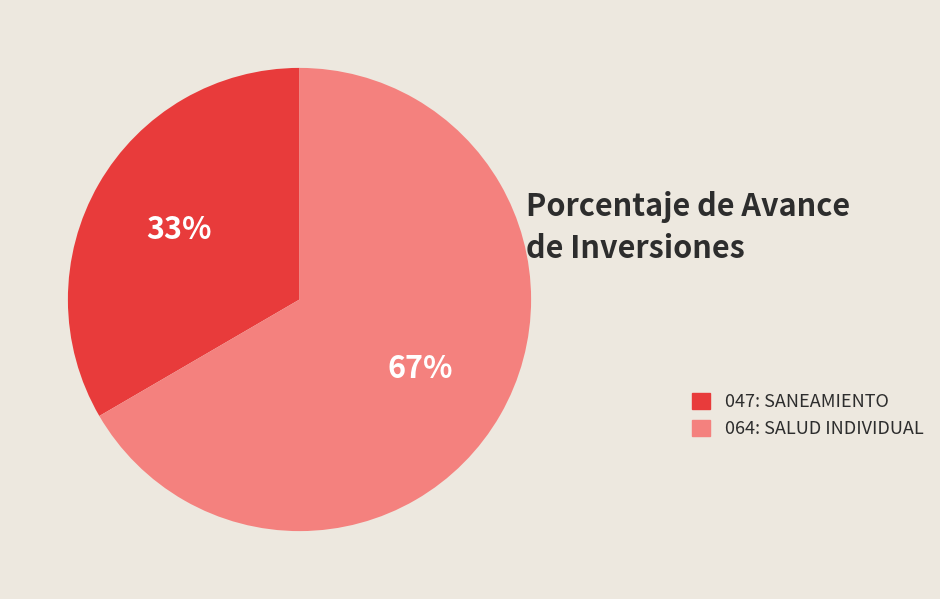

Rank the categories by value from highest to lowest.

064: SALUD INDIVIDUAL, 047: SANEAMIENTO